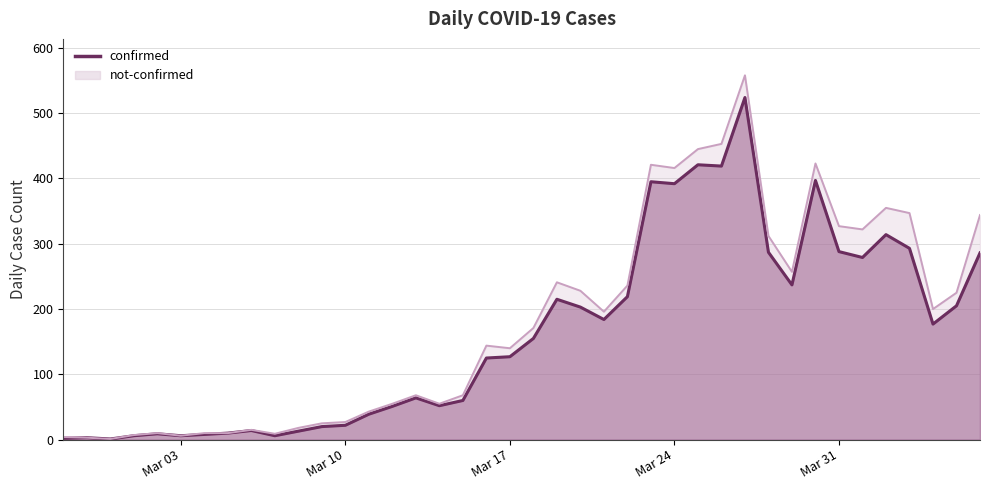

What is the value of the 17th point from the left?

52